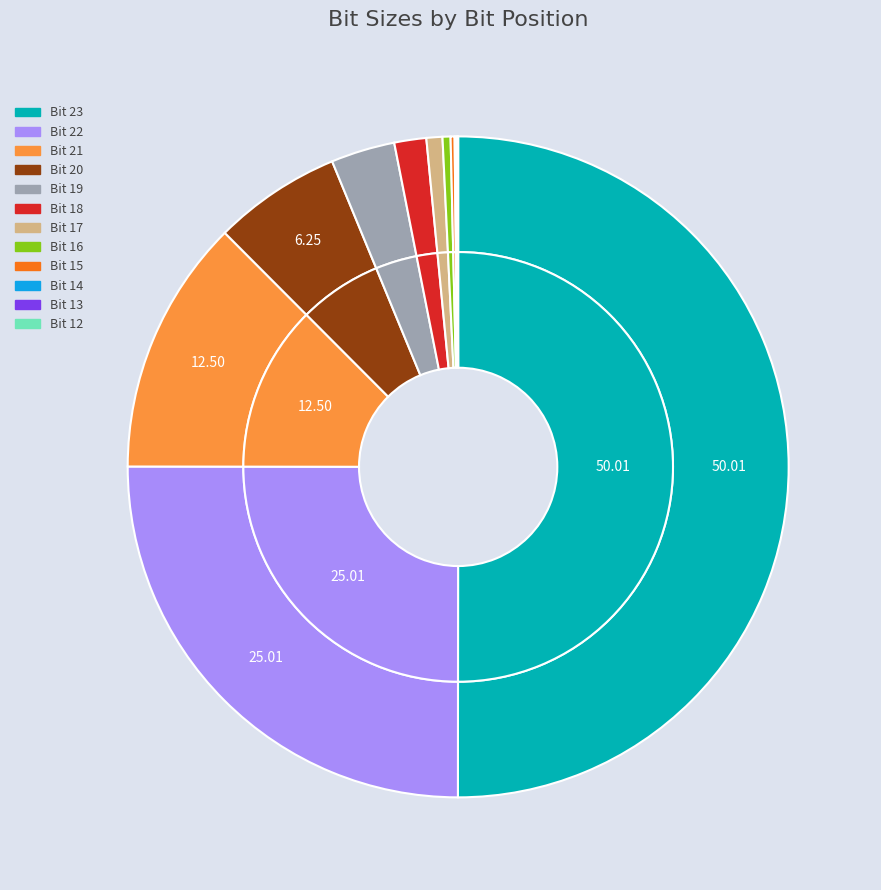

Is it true that 13 is 0% of the pie?

True